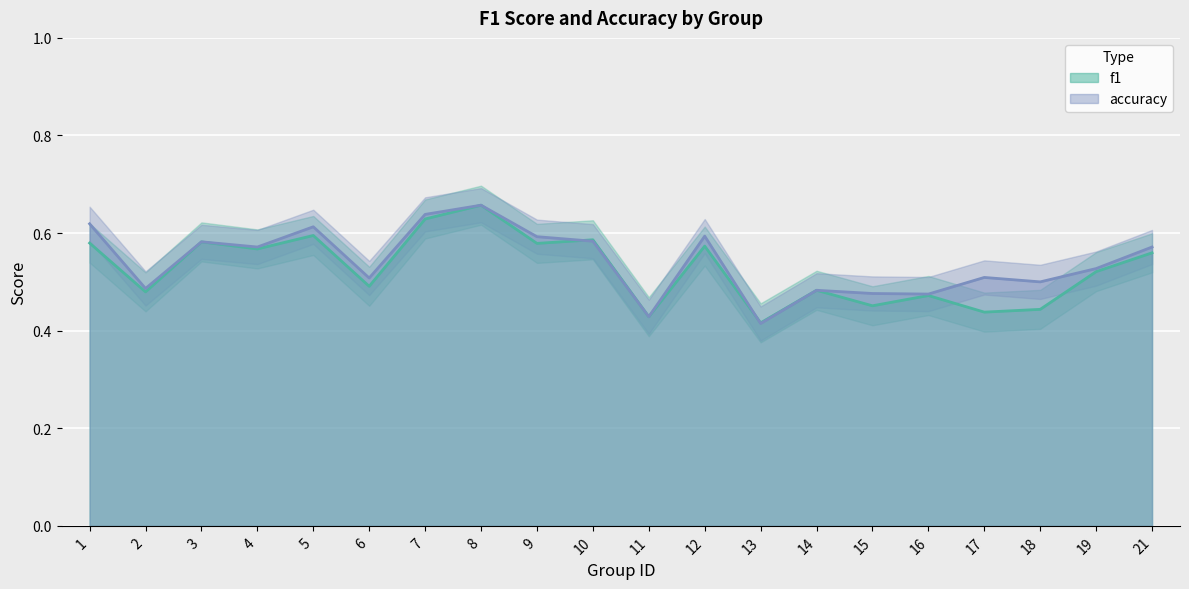

Which category has the highest value across all series?

8